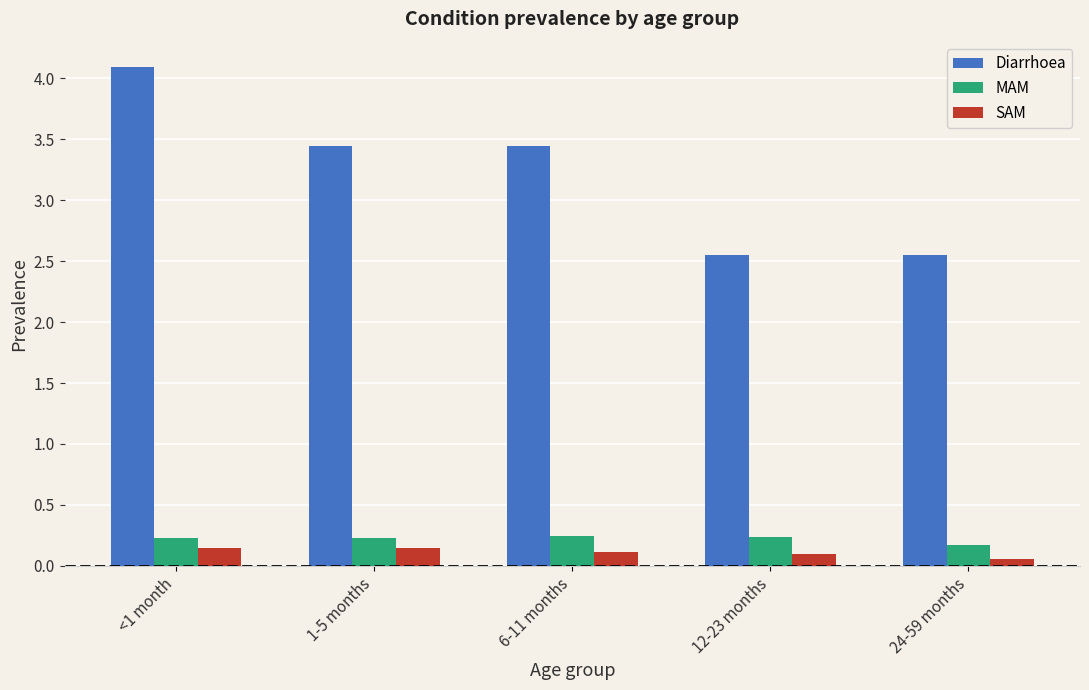

What is the sum of all SAM values?

0.6